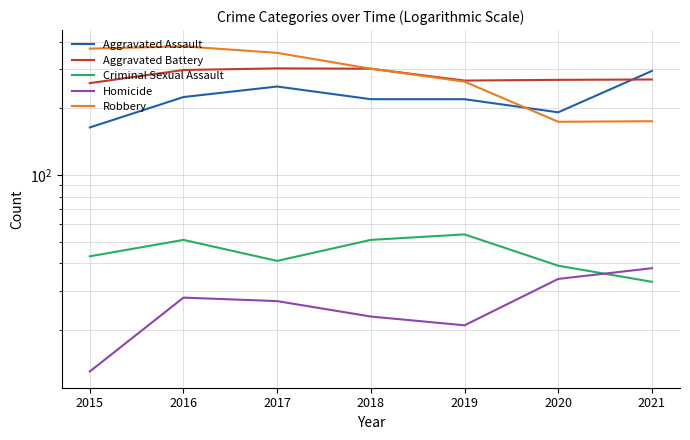

Read the Aggravated Battery value at 2021.

270